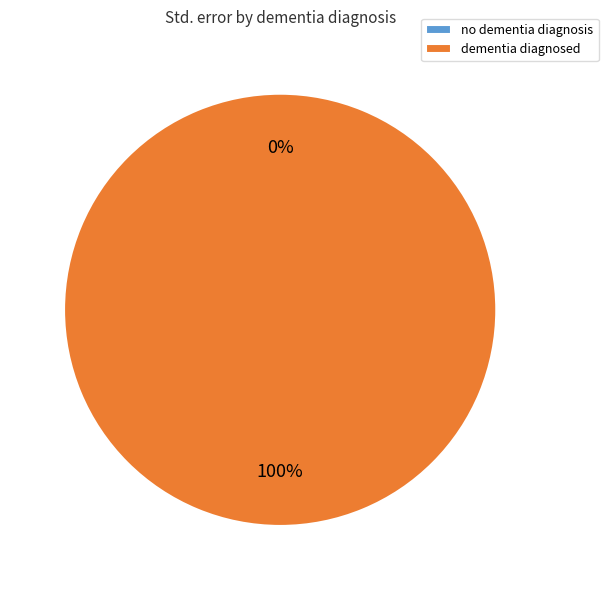

Rank the categories by value from highest to lowest.

dementia diagnosed, no dementia diagnosis